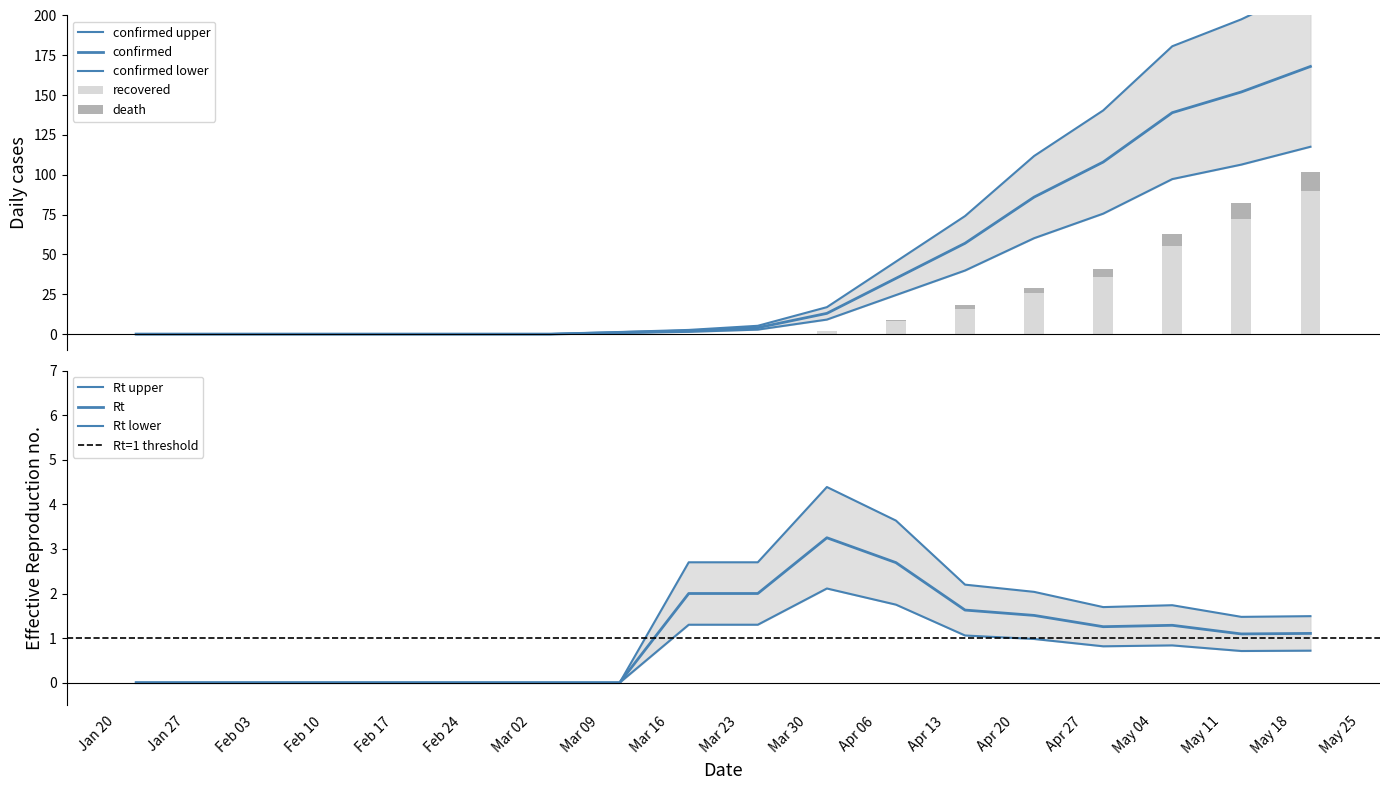

Does the chart contain any negative values?

No